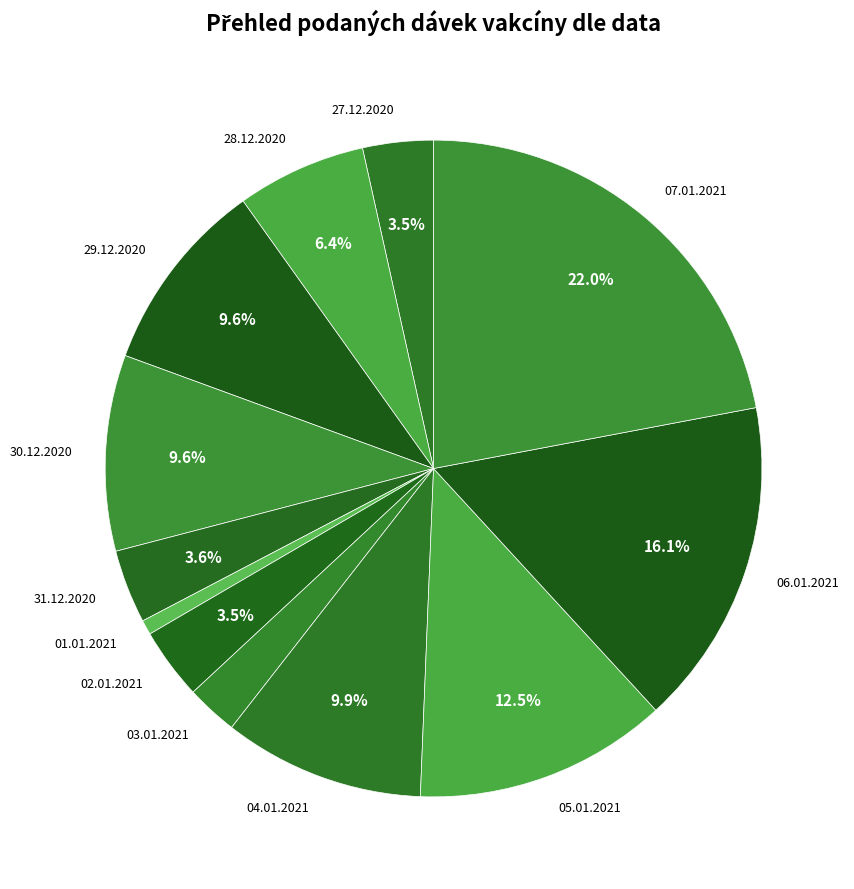

Which category has the biggest portion of the pie?

07.01.2021